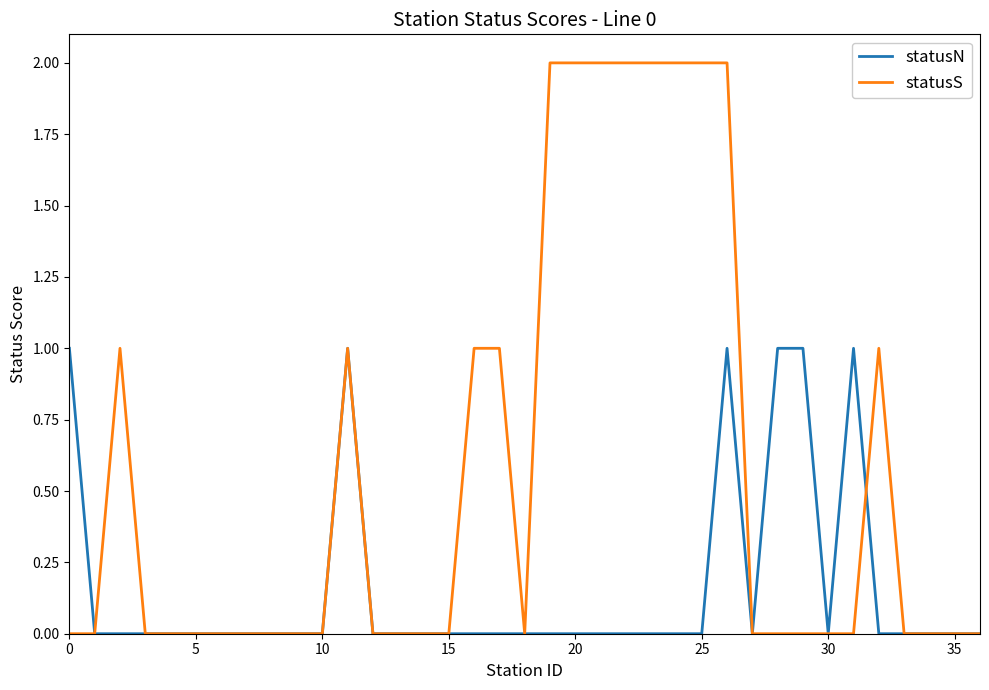

Which series has the widest spread of values?

statusS